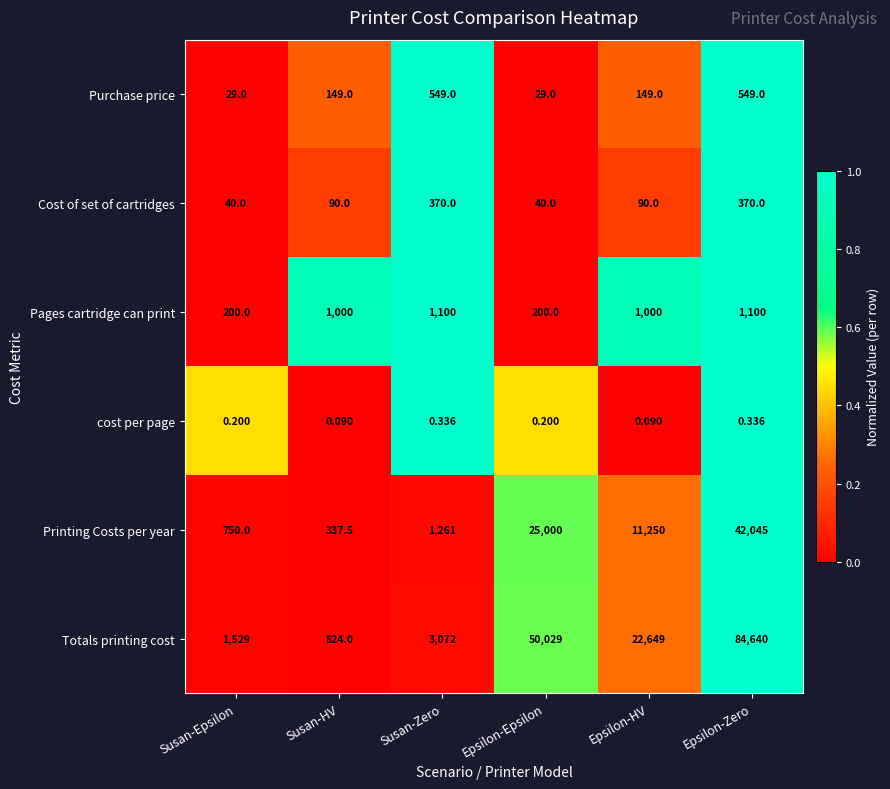

Which series has the largest total across all categories?

Totals printing cost